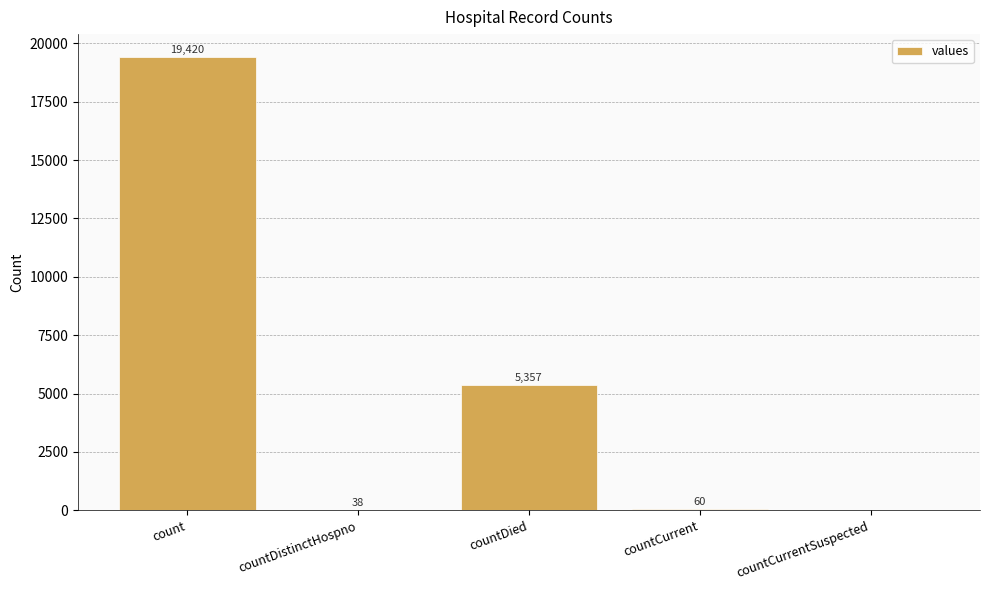

What value does the data have at countDistinctHospno?

38